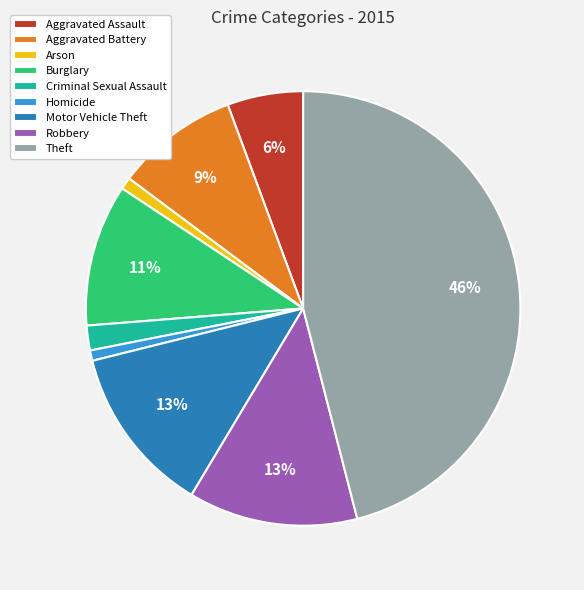

Is it true that Theft is 57% of the pie?

False